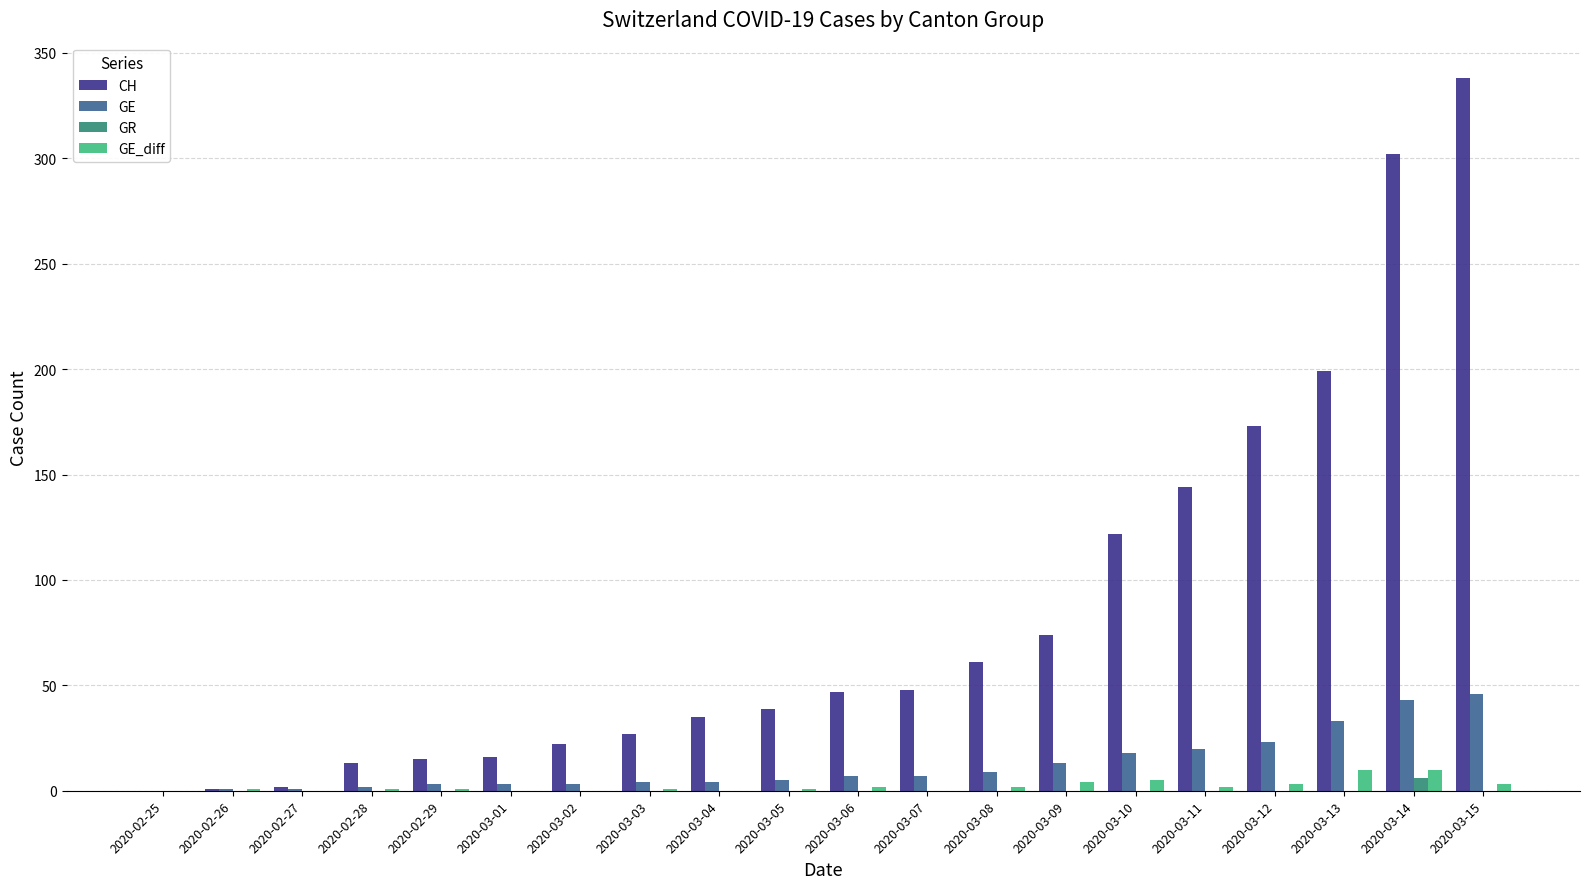

How many categories are shown in the chart?

20